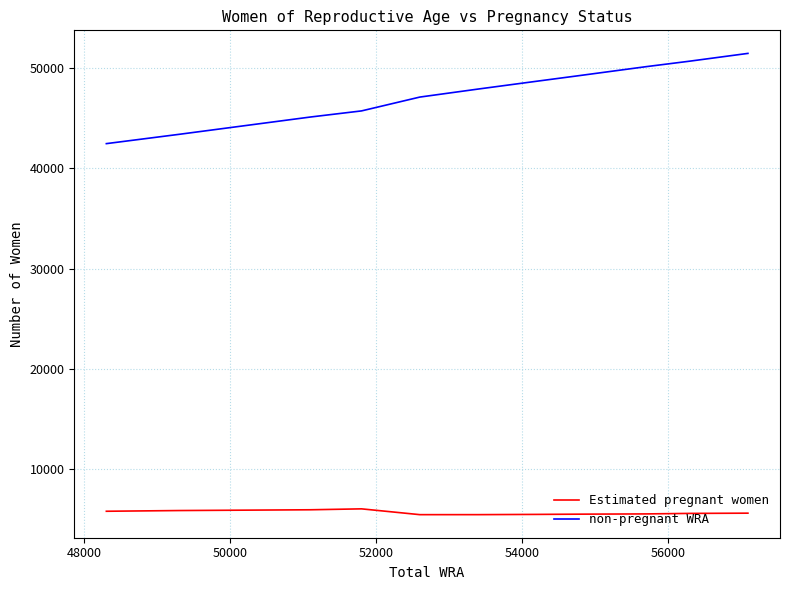

True or false: non-pregnant WRA and Estimated pregnant women intersect in this chart.

False